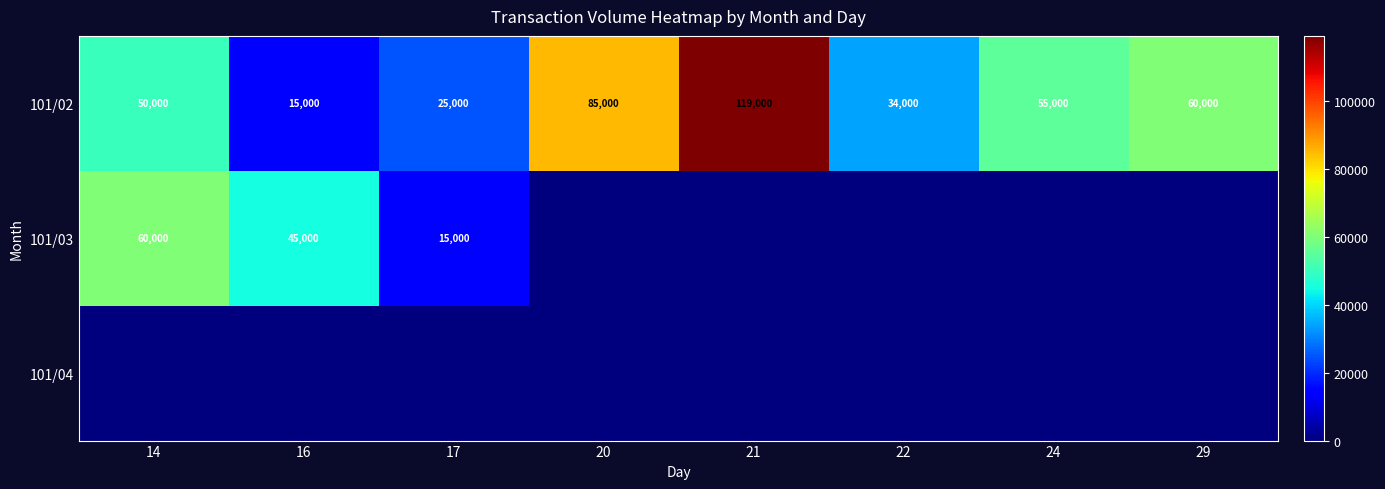

What is the difference between the highest and lowest values at 21?

119000